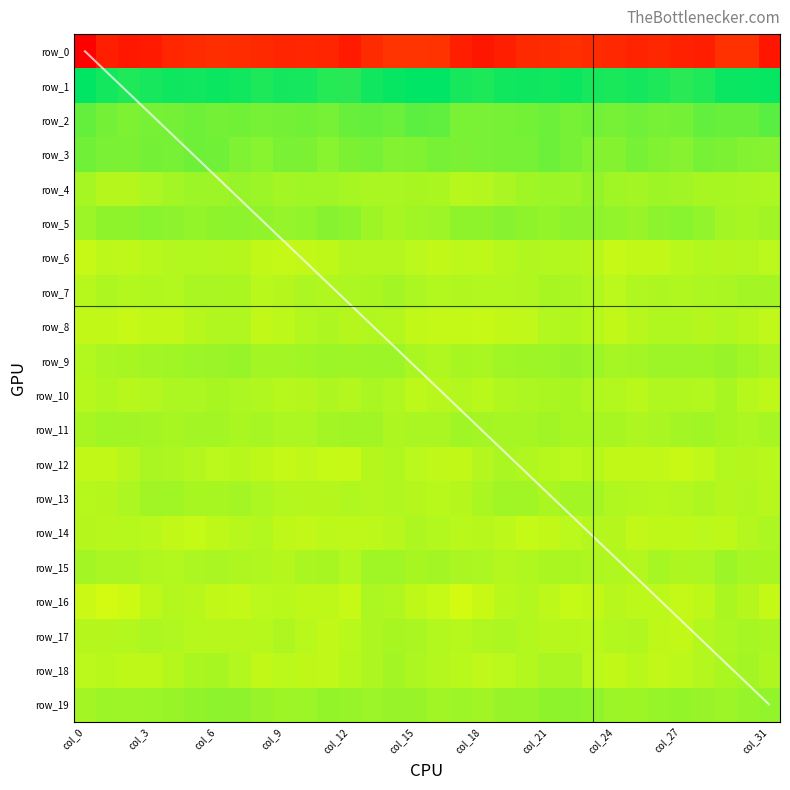

Count the number of data series in this chart.

20